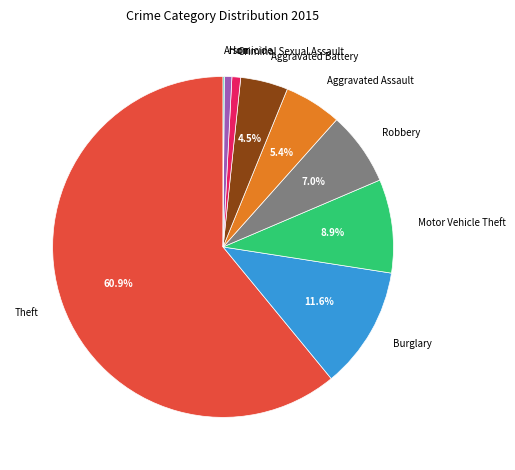

Which has a higher value, Aggravated Assault or Burglary?

Burglary